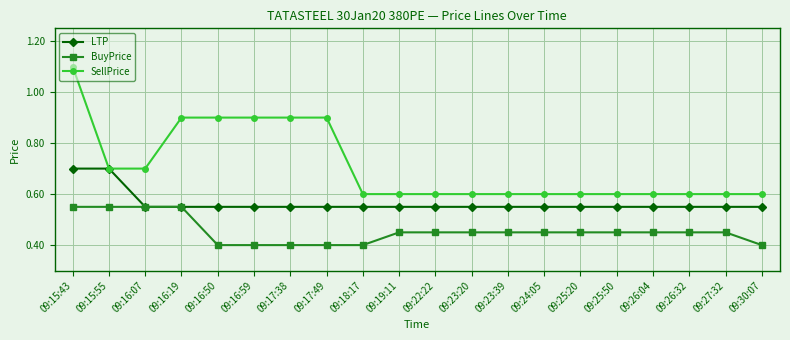

True or false: BuyPrice and SellPrice intersect in this chart.

False